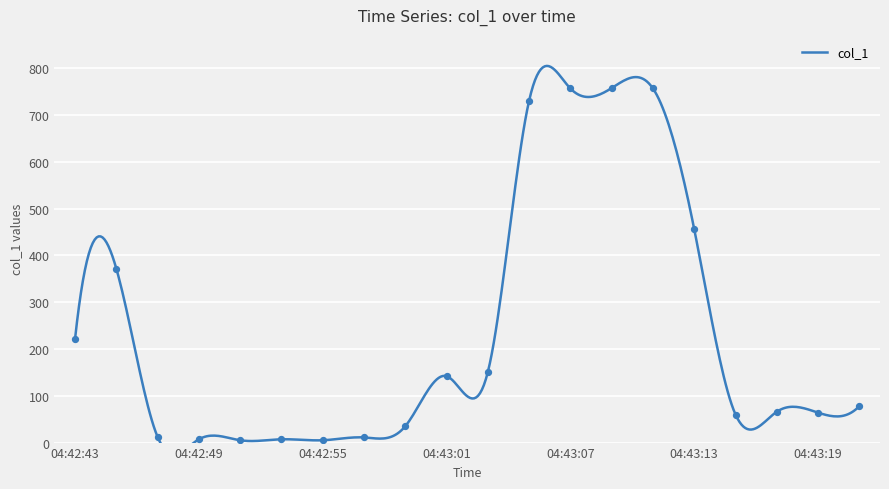

Which has a higher value, 04:42:49 or 04:42:55?

04:42:49